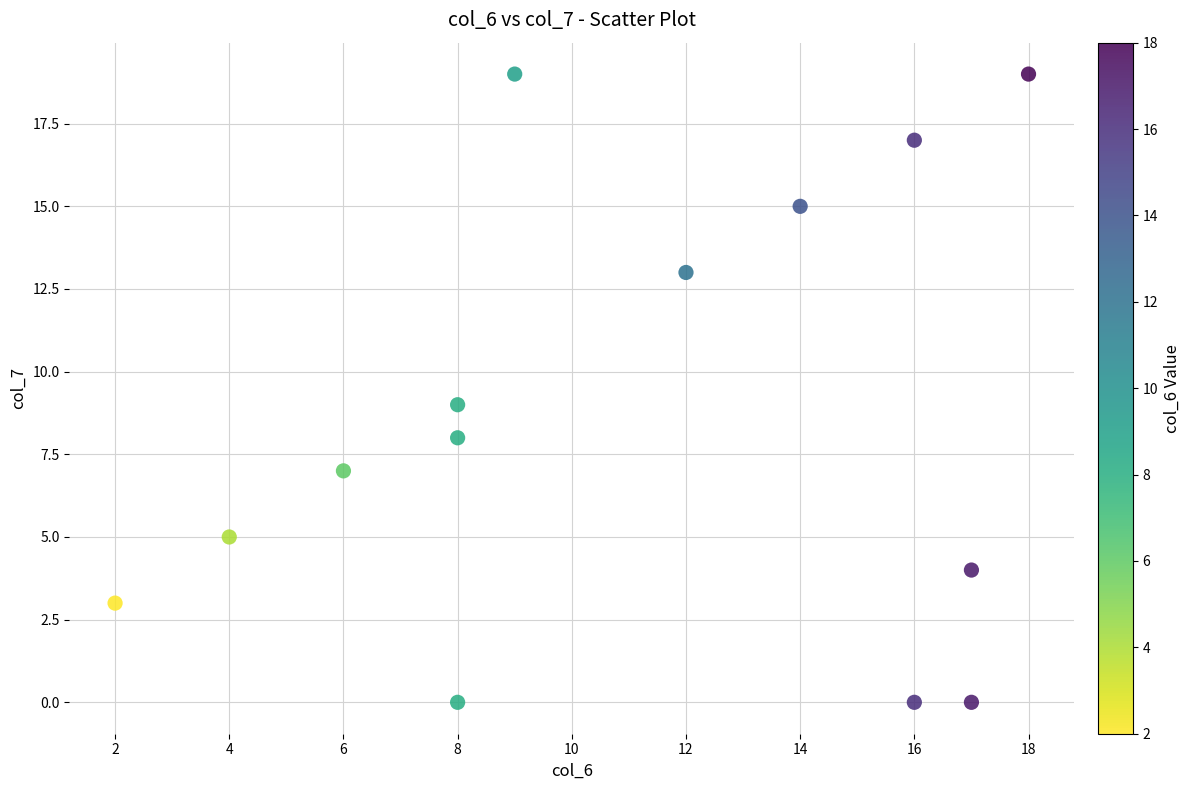

What is the range of X values (max minus min)?

16